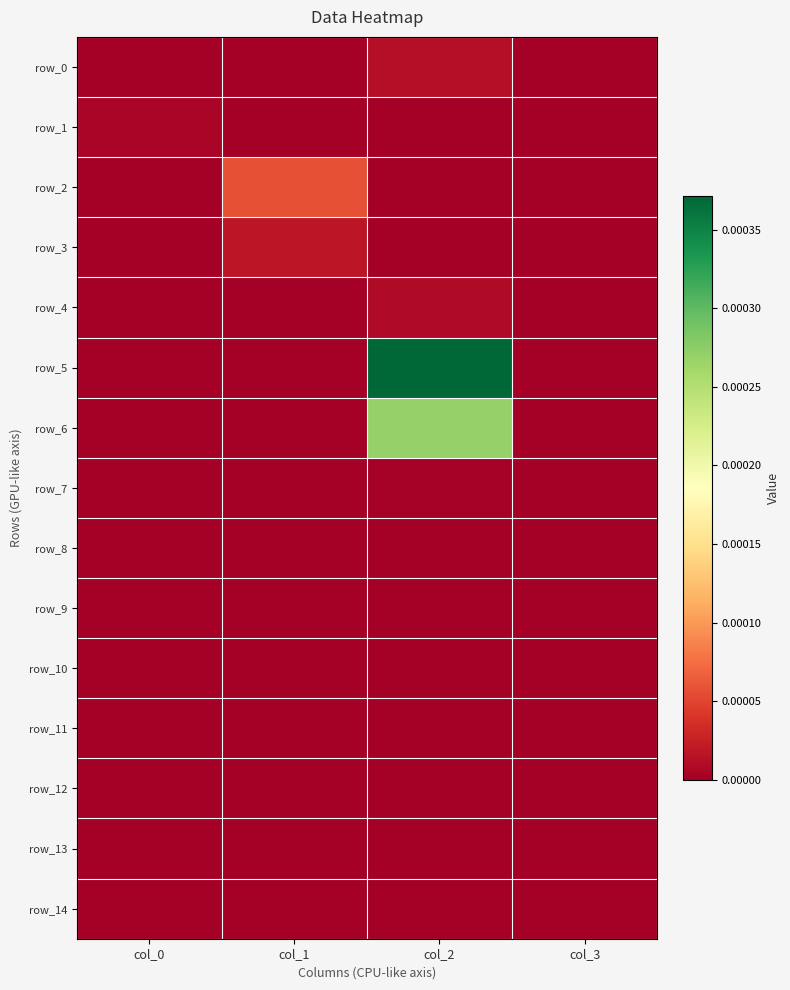

List the labels in order of row_13 value, largest first.

col_0, col_1, col_2, col_3